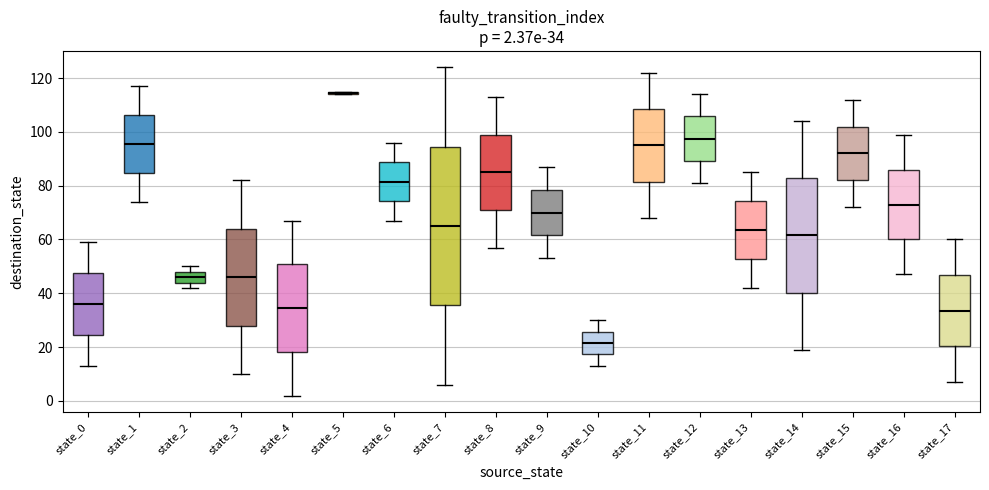

Which box is the tallest, from its lower edge to its upper edge?

state_7